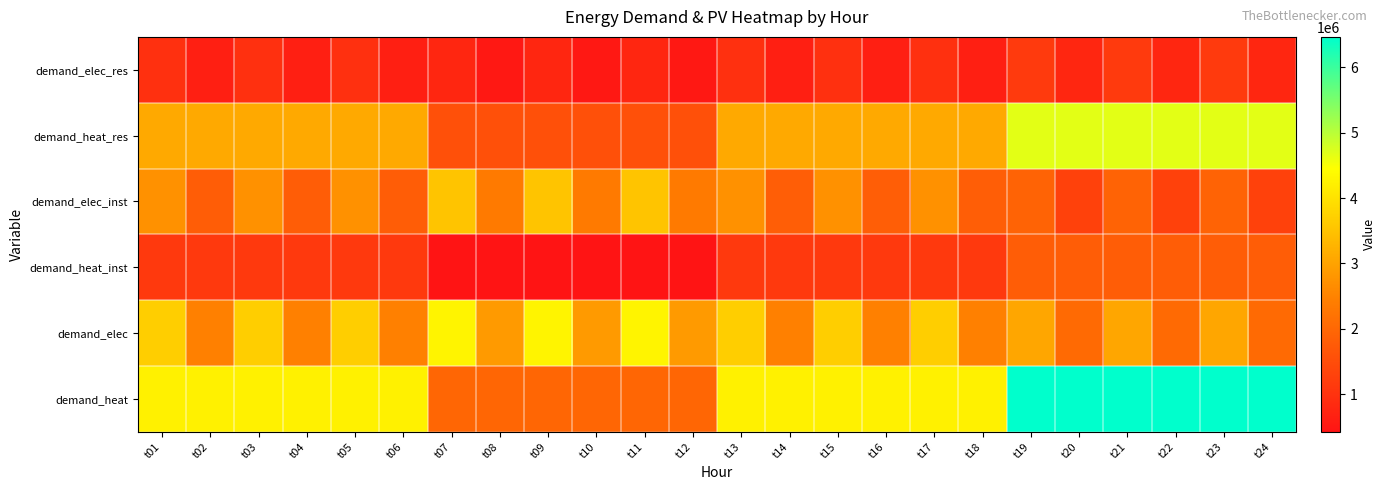

Rank the series by their maximum value, from highest to lowest.

demand_heat, demand_heat_res, demand_elec, demand_elec_inst, demand_heat_inst, demand_elec_res